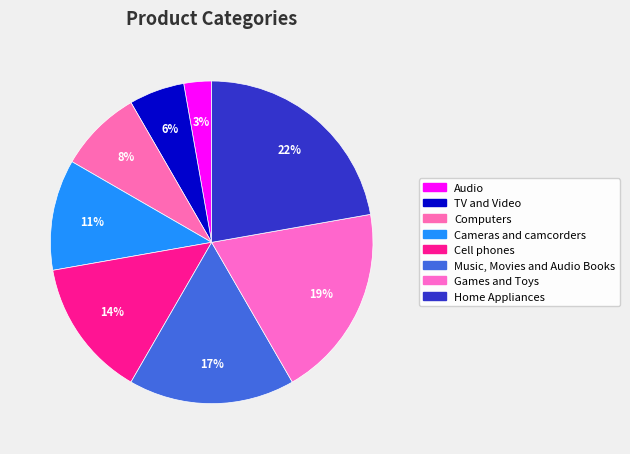

How many segments does this pie chart have?

8